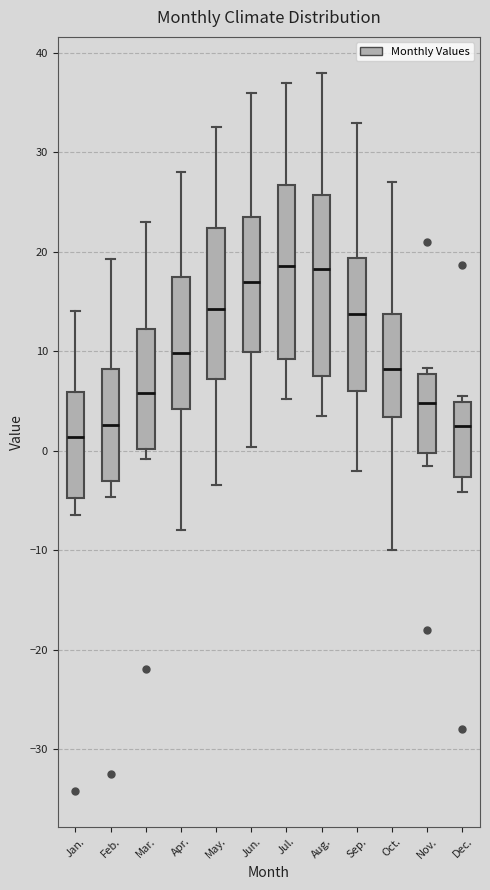

Where does the lower whisker of the box for Nov. end on the y-axis? The values are not printed on the chart, so give them approximately, as read against the axis.

-1